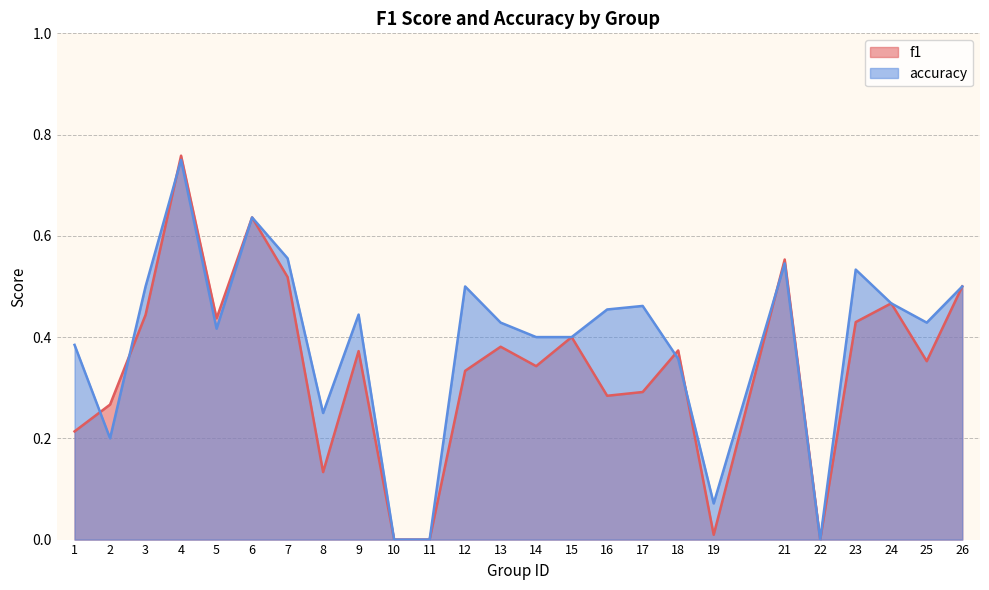

Which series has the largest range (max minus min)?

f1